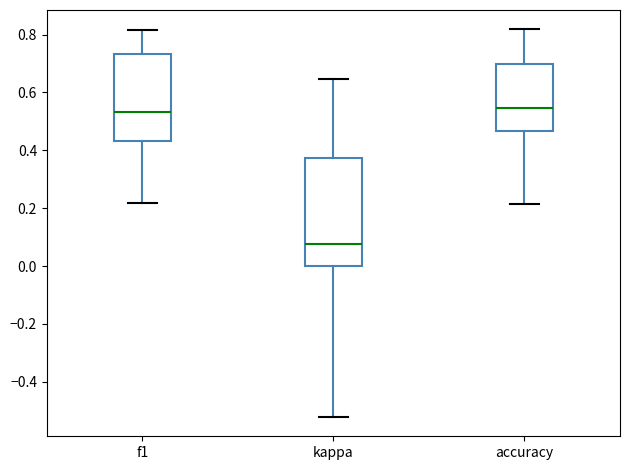

Comparing the boxes themselves (not the whiskers), which one is the tallest?

kappa